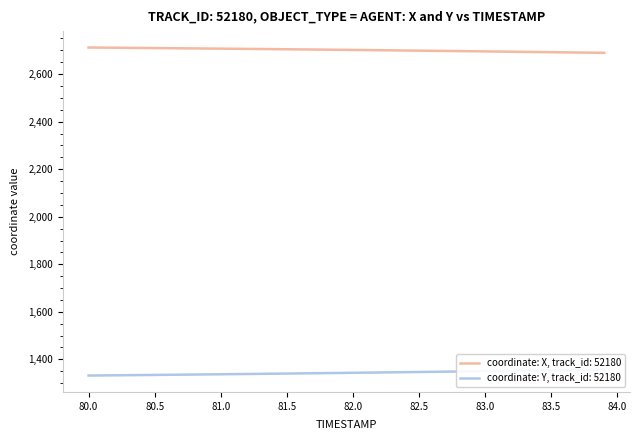

True or false: Y has more than 2 points higher than both neighbors.

False